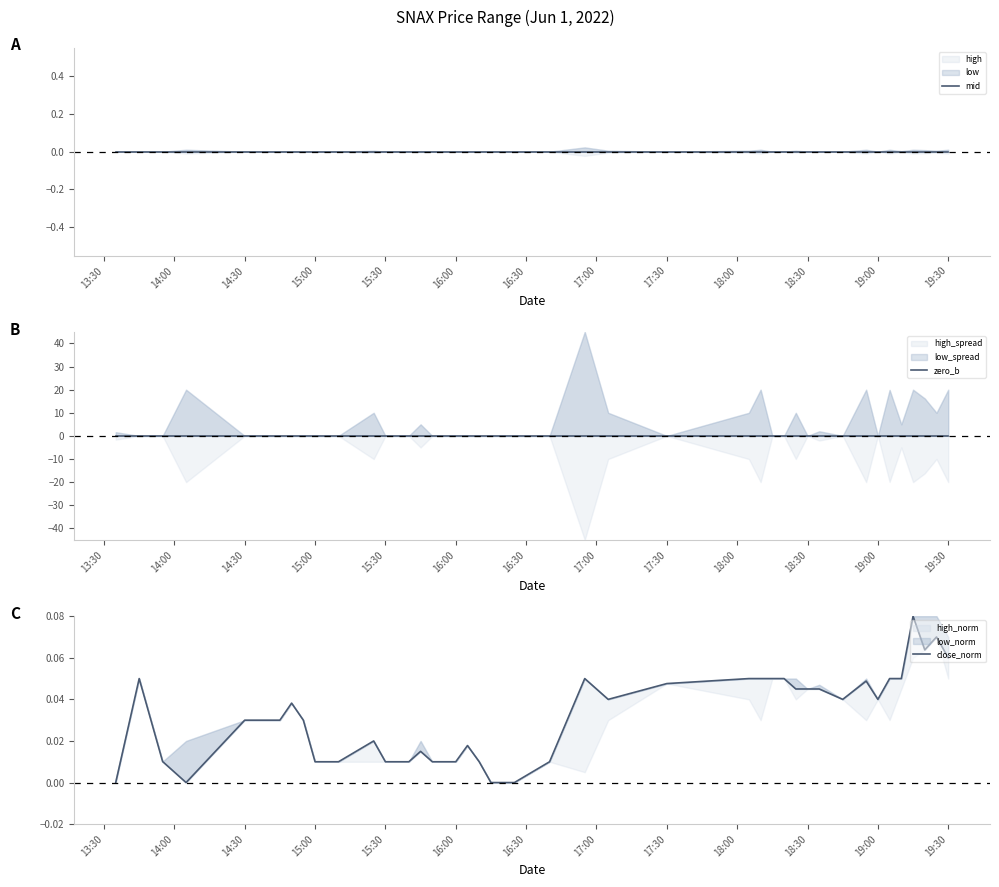

True or false: zero_b and mid intersect in this chart.

False